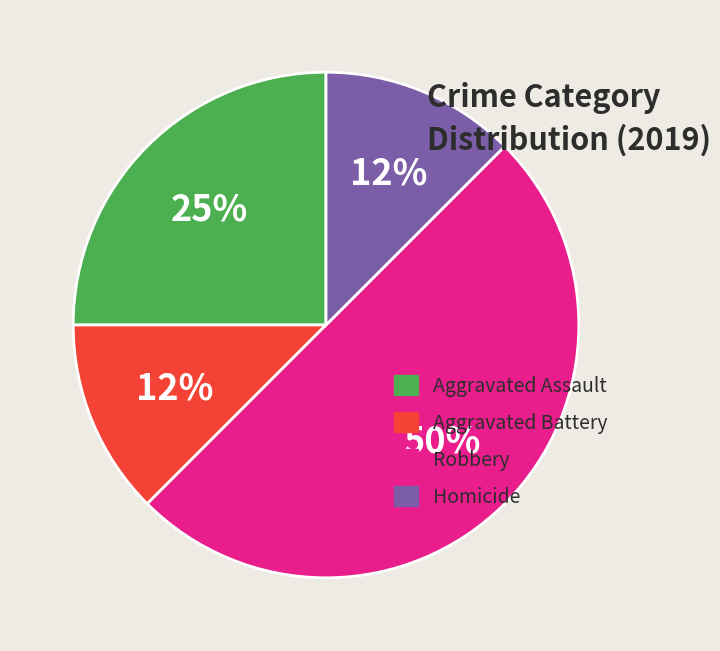

Count the number of slices in the pie.

4